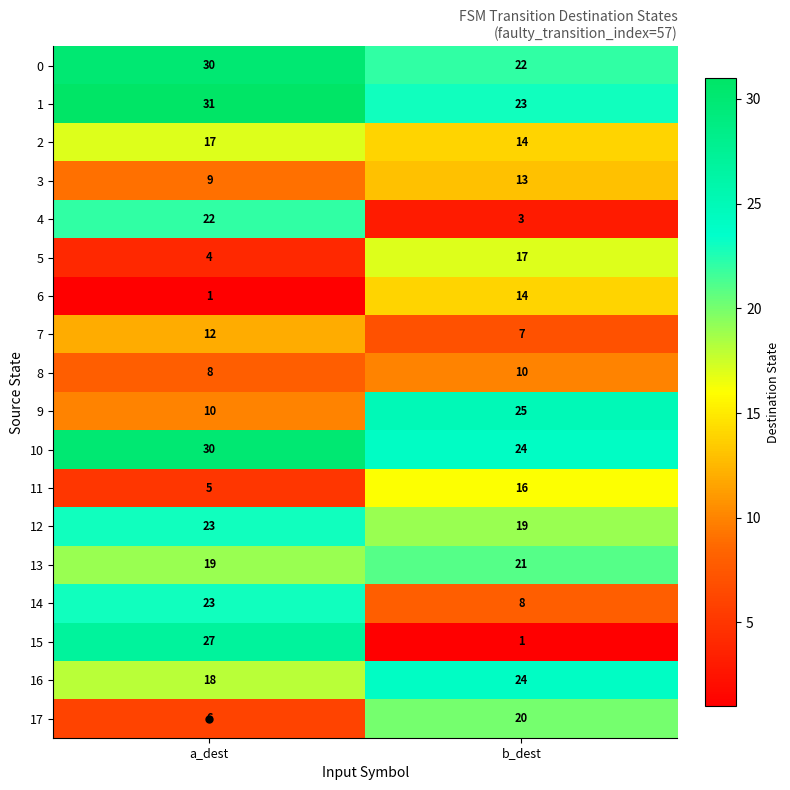

The 5 series shows 5 at a_dest. True or false?

False